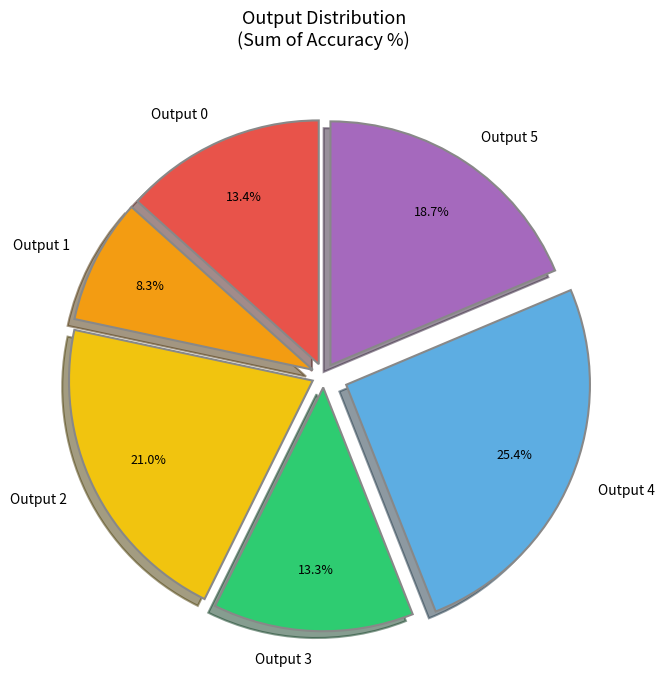

Which category has the biggest portion of the pie?

Output 4